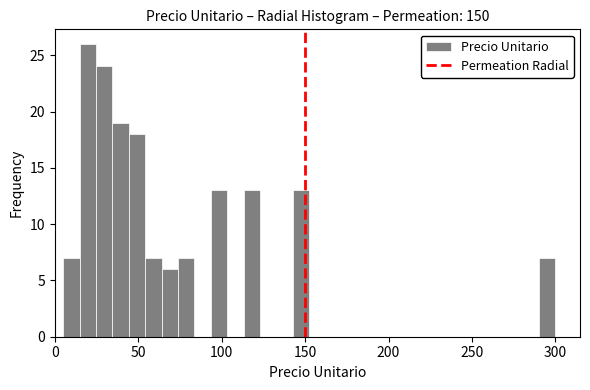

Read against the x-axis, roughly where is the centre of the tallest bar?

20